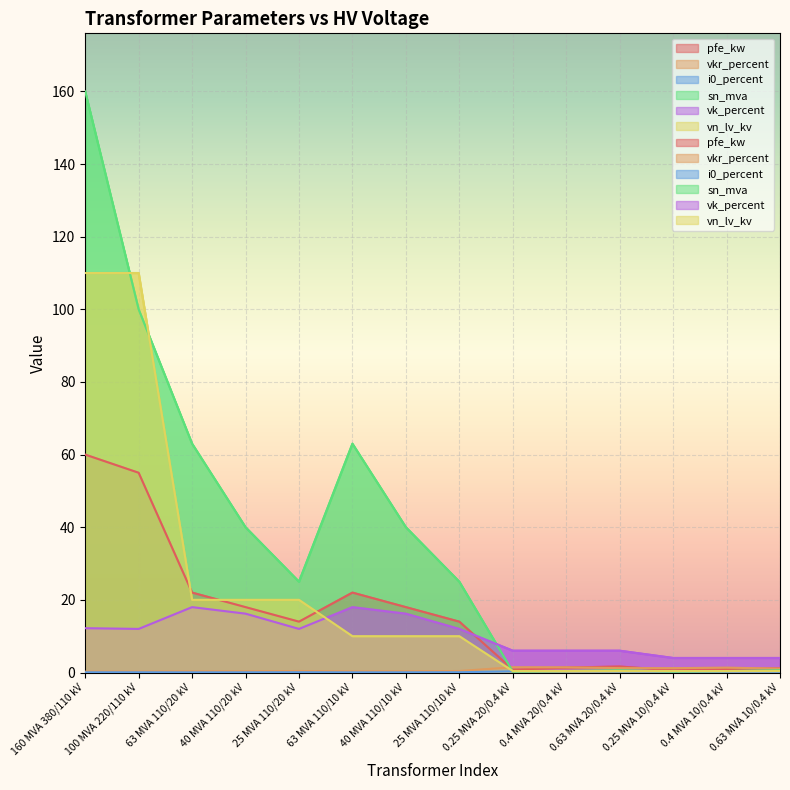

Which series has the largest range (max minus min)?

sn_mva